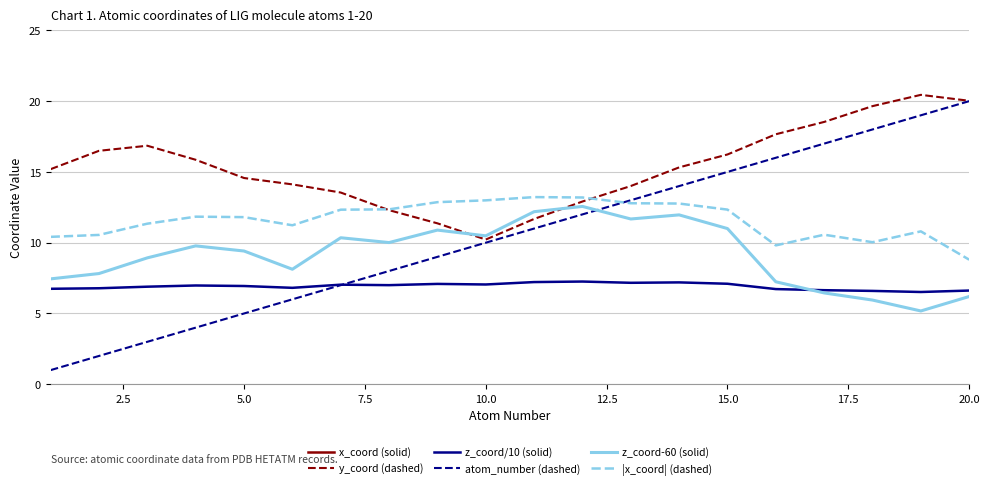

How many distinct data groups are displayed?

6